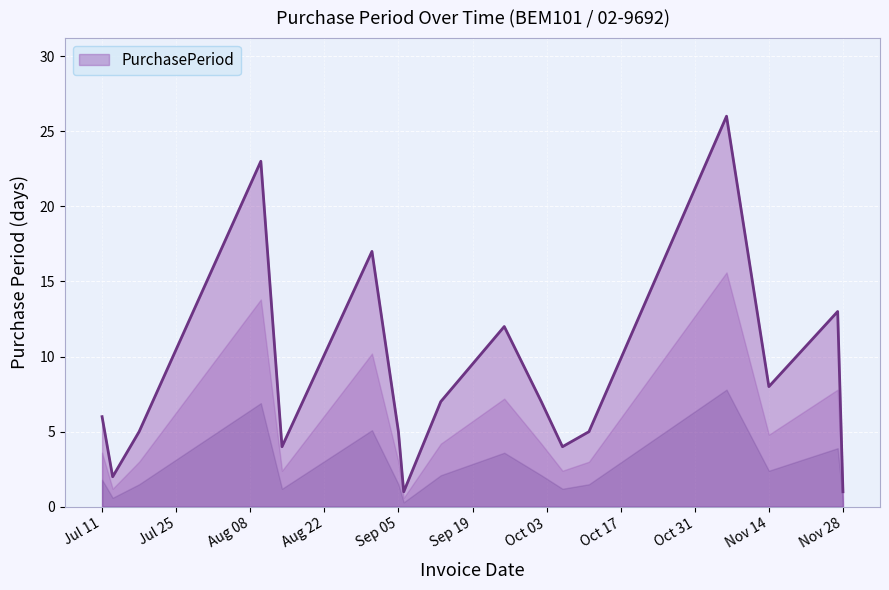

What is the difference between the maximum and minimum values?

25